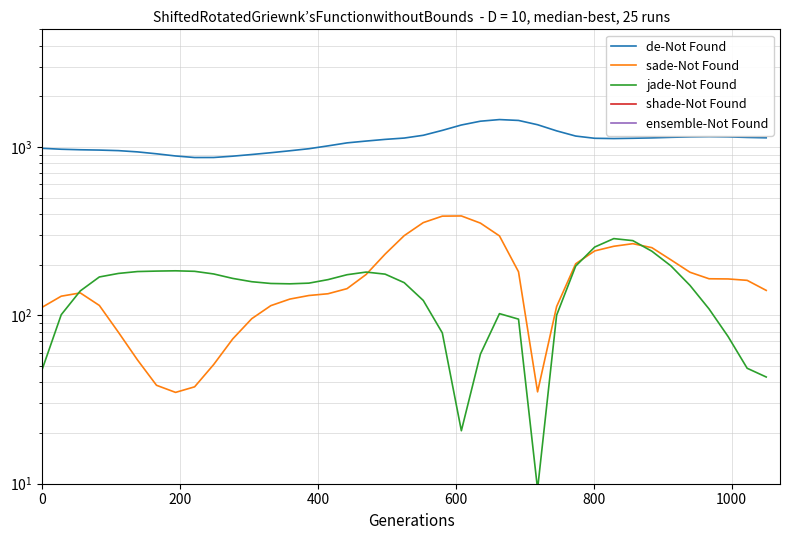

Count the number of categories in the chart.

39